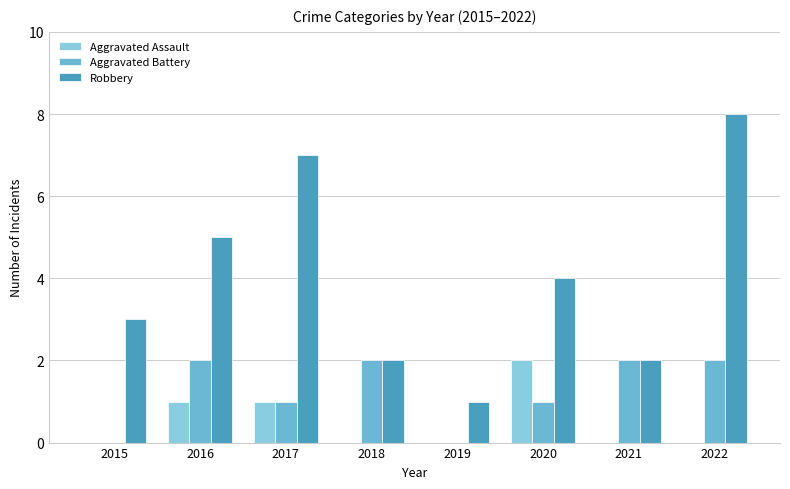

Which series has the largest range (max minus min)?

Robbery